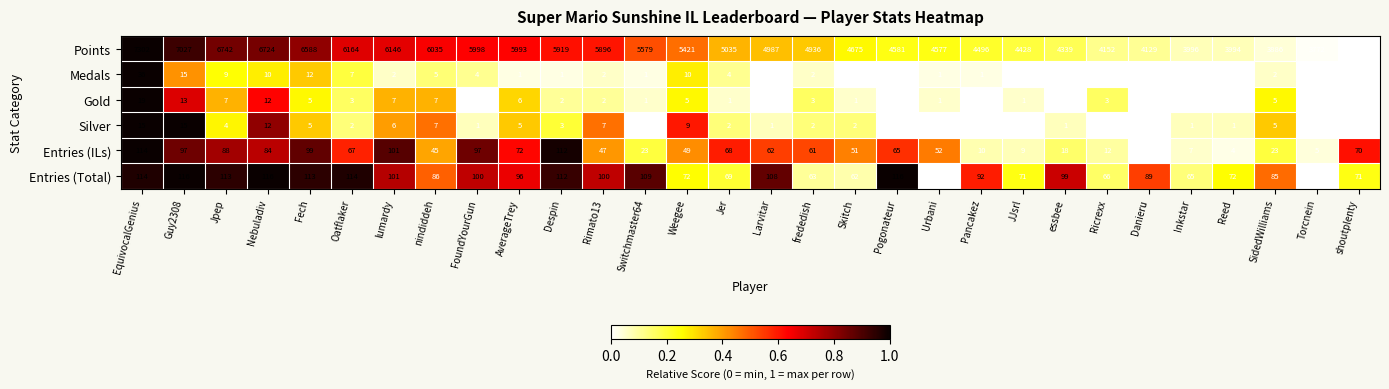

Which series has the largest total across all categories?

Points